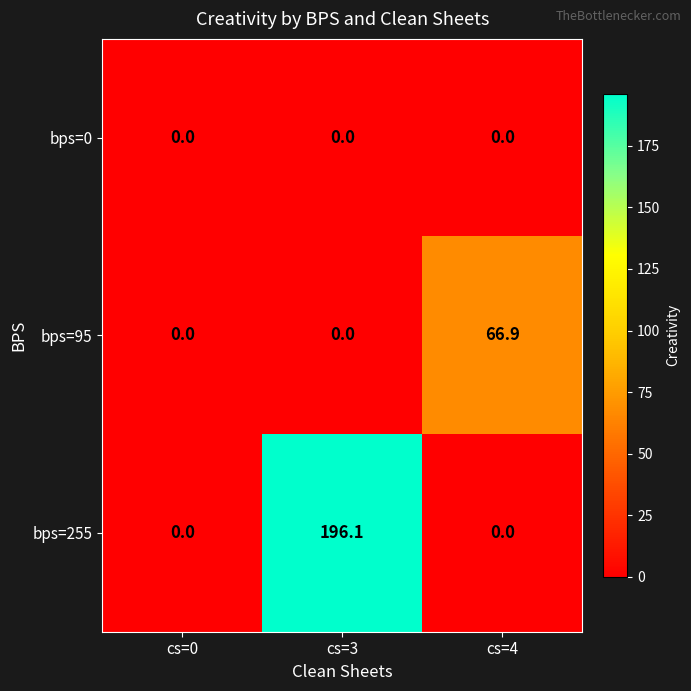

Reading left to right, transcribe all the data shown in this chart.

bps=0: 0.0	0.0	0.0
bps=95: 0.0	0.0	66.9
bps=255: 0.0	196.1	0.0